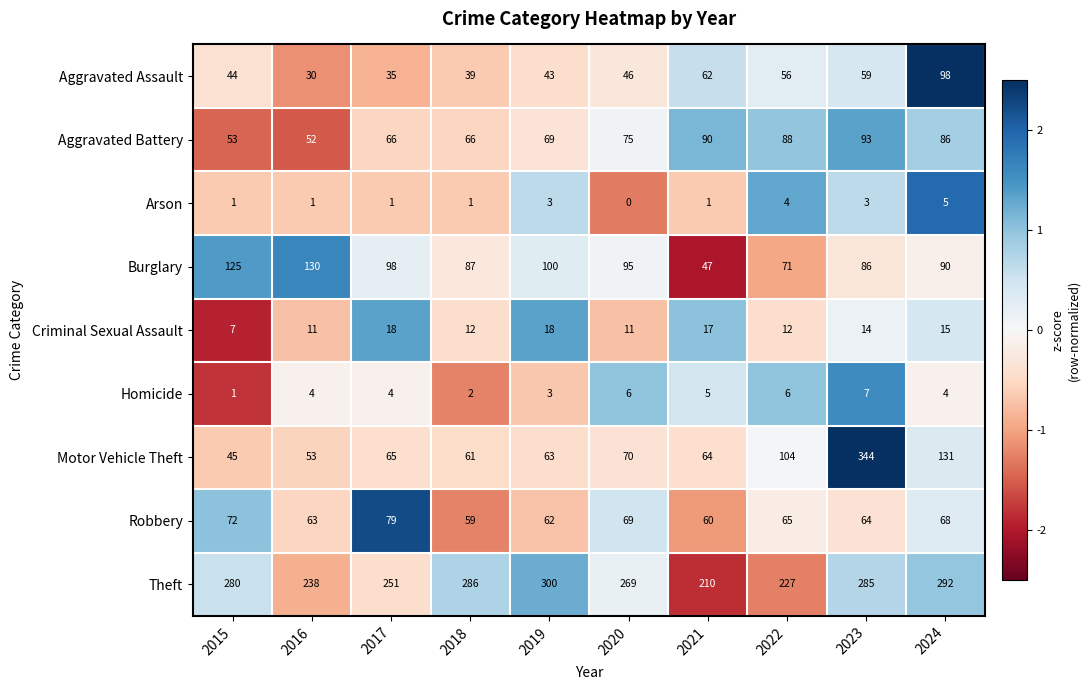

The Criminal Sexual Assault series shows 11 at 2020. True or false?

True